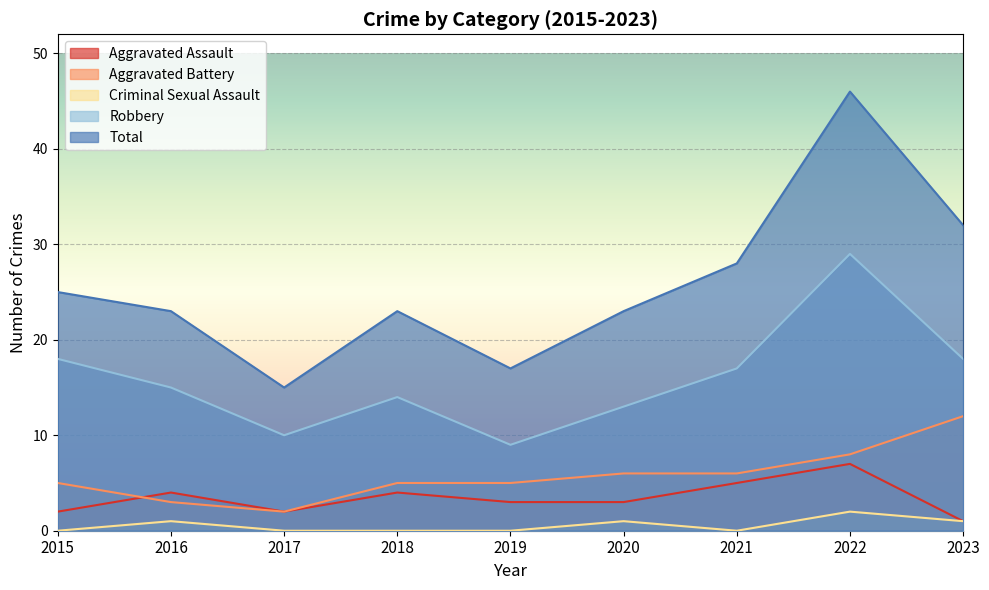

Reading right to left, list all the values displayed in this chart.

Aggravated Assault: 1	7	5	3	3	4	2	4	2
Aggravated Battery: 12	8	6	6	5	5	2	3	5
Criminal Sexual Assault: 1	2	0	1	0	0	0	1	0
Robbery: 18	29	17	13	9	14	10	15	18
Total: 32	46	28	23	17	23	15	23	25